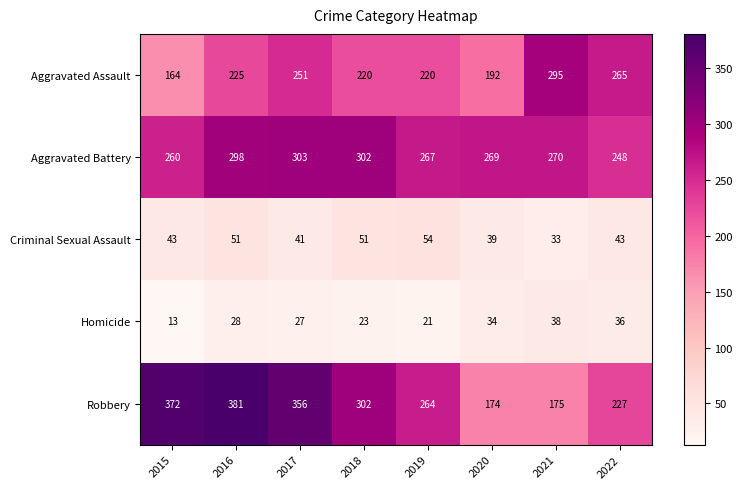

What is the difference between the second highest and minimum values in the Criminal Sexual Assault series?

18